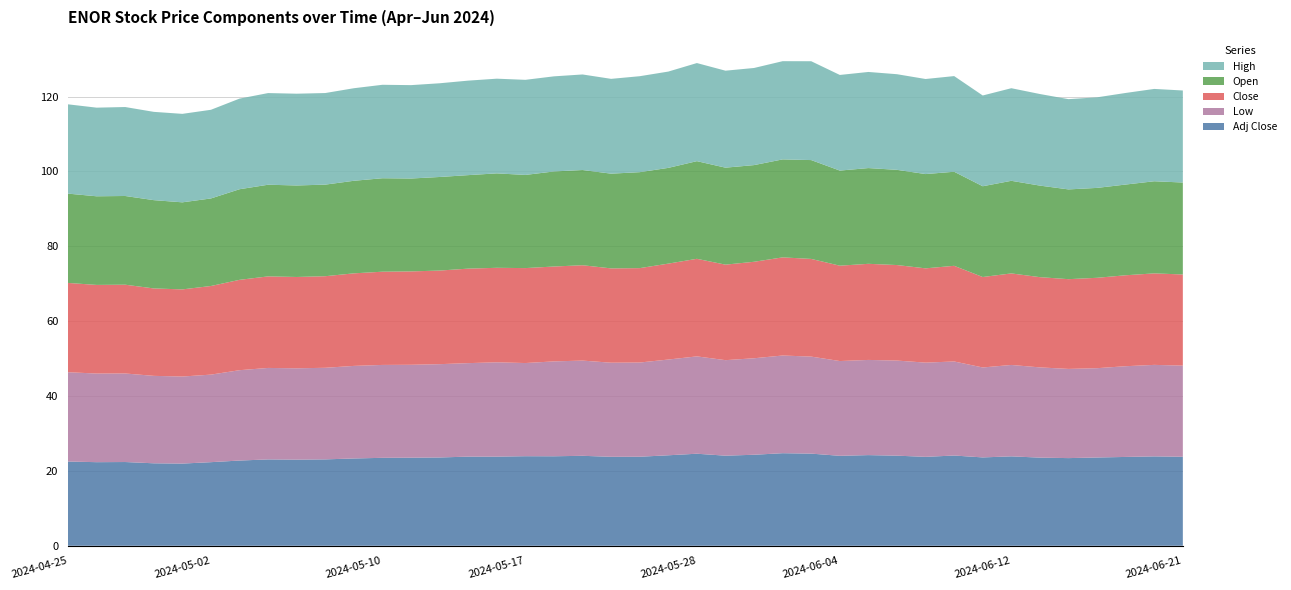

Reading left to right, list all the values displayed in this chart.

Adj Close: 22.5	22.3	22.4	22.0	22.0	22.3	22.8	23.1	23.0	23.1	23.3	23.5	23.5	23.6	23.8	23.8	23.9	23.9	24.0	23.8	23.8	24.2	24.6	24.1	24.3	24.7	24.6	24.0	24.2	24.1	23.8	24.1	23.6	23.9	23.5	23.4	23.6	23.7	23.9	23.8
Low: 23.9	23.7	23.7	23.4	23.3	23.4	24.1	24.4	24.4	24.5	24.7	24.8	24.8	24.9	25.0	25.2	24.9	25.4	25.4	25.1	25.2	25.6	26.0	25.5	25.8	26.1	25.9	25.3	25.4	25.4	25.2	25.1	24.0	24.4	24.1	23.8	23.9	24.2	24.5	24.4
Close: 23.9	23.7	23.7	23.4	23.3	23.7	24.1	24.5	24.4	24.5	24.7	24.9	25.0	25.0	25.2	25.2	25.4	25.4	25.5	25.2	25.2	25.6	26.1	25.5	25.8	26.2	26.1	25.5	25.7	25.5	25.2	25.6	24.2	24.5	24.1	24.0	24.1	24.3	24.5	24.4
Open: 23.9	23.7	23.7	23.6	23.3	23.4	24.2	24.5	24.5	24.5	24.7	25.0	24.8	25.0	25.0	25.2	24.9	25.4	25.4	25.3	25.6	25.6	26.1	25.9	25.8	26.2	26.4	25.4	25.6	25.4	25.2	25.1	24.2	24.7	24.5	24.0	24.0	24.2	24.6	24.6
High: 23.9	23.7	23.8	23.6	23.6	23.7	24.2	24.5	24.5	24.5	24.7	25.0	25.0	25.0	25.2	25.3	25.4	25.4	25.5	25.3	25.6	25.7	26.2	25.9	26.0	26.2	26.4	25.5	25.7	25.5	25.4	25.6	24.2	24.7	24.5	24.1	24.2	24.5	24.7	24.6